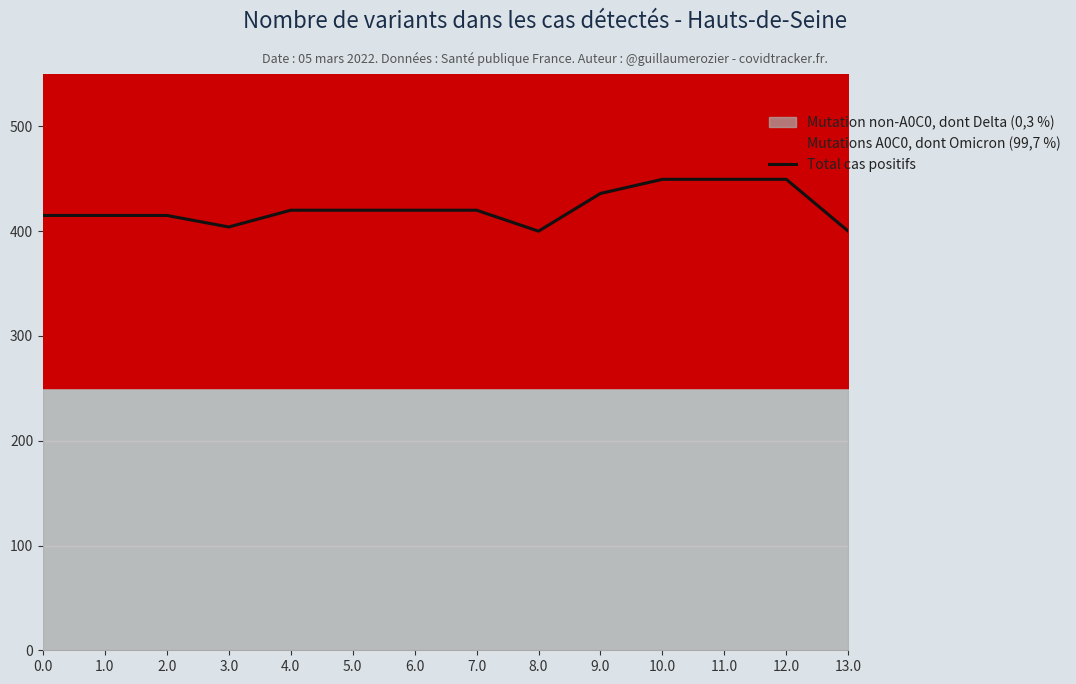

List the labels in order of value, largest first.

10.0, 11.0, 12.0, 9.0, 4.0, 5.0, 6.0, 7.0, 0.0, 1.0, 2.0, 3.0, 8.0, 13.0